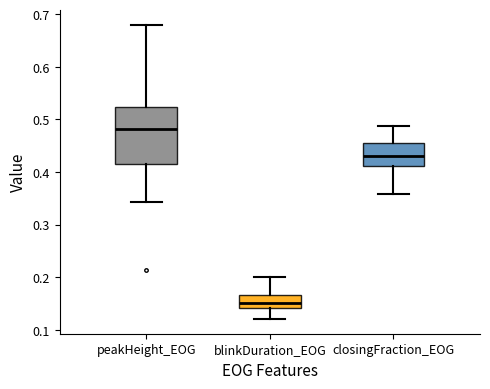

Reading left to right, read every box against the y-axis: the position of its median line, the range the box covers, and the ends of its whiskers. The values are not printed on the chart, so give them approximately, as read against the axis.

peakHeight_EOG: median 0.48, box 0.42 to 0.52, whiskers 0.34 to 0.68
blinkDuration_EOG: median 0.15, box 0.14 to 0.17, whiskers 0.12 to 0.20
closingFraction_EOG: median 0.43, box 0.41 to 0.46, whiskers 0.36 to 0.49